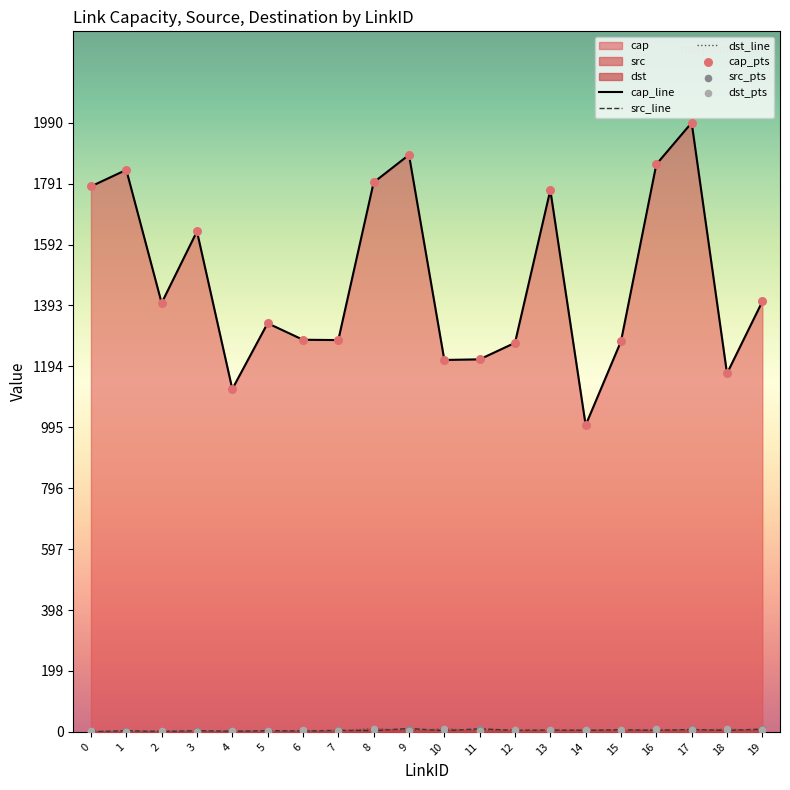

Which series has the largest Y range (max minus min)?

cap_line